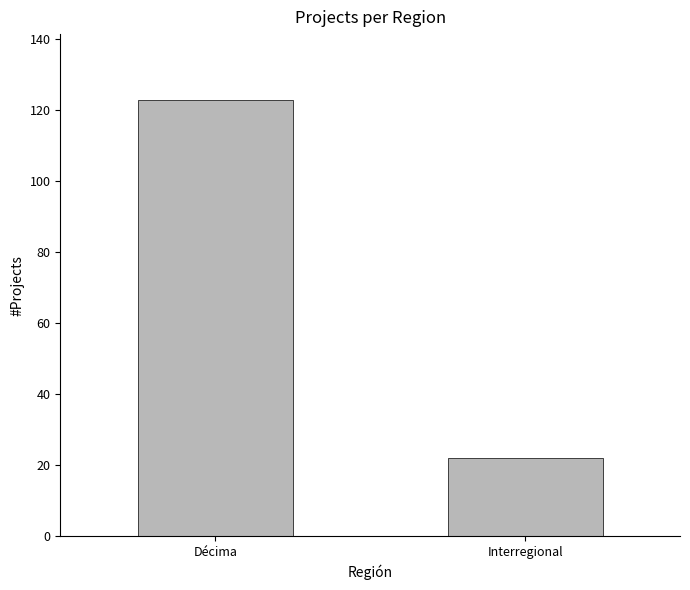

Approximately how many times larger is the value at Interregional compared to Décima?

0.2